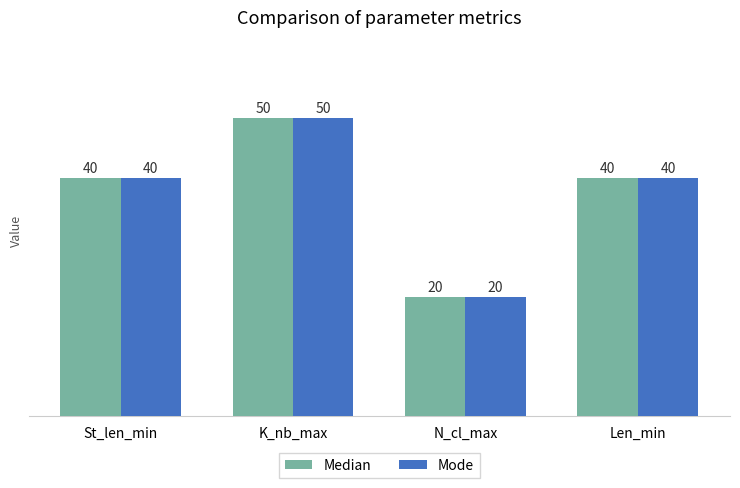

How many Median values are between 40 and 50?

3